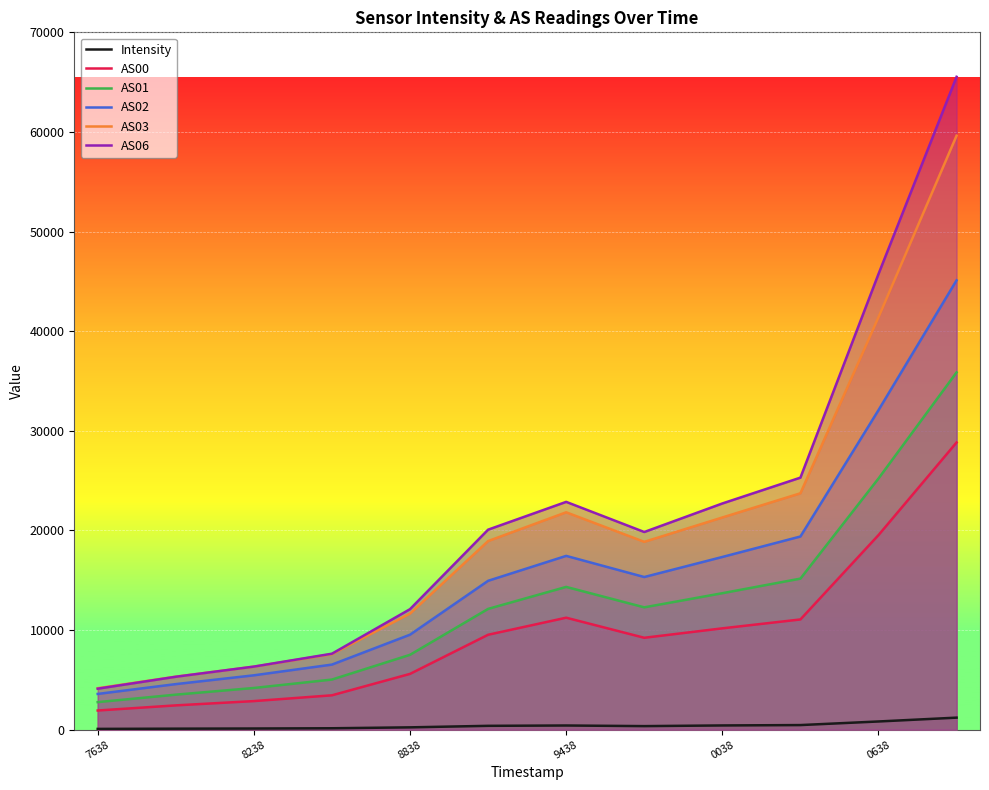

Reading left to right, list all the values displayed in this chart.

Intensity: 79.3	101.4	117.5	143.0	234.3	386.9	420.2	358.3	425.3	463.4	824.4	1209.4
AS00: 1925.0	2440.0	2870.0	3451.0	5601.0	9528.0	11241.0	9226.0	10173.0	11065.0	19533.0	28830.0
AS01: 2767.0	3516.0	4186.0	5031.0	7516.0	12125.0	14332.0	12281.0	13700.0	15164.0	25216.0	35866.0
AS02: 3589.0	4575.0	5458.0	6535.0	9536.0	14944.0	17446.0	15324.0	17337.0	19391.0	32078.0	45105.0
AS03: 4162.0	5323.0	6328.0	7585.0	11655.0	18933.0	21821.0	18856.0	21300.0	23730.0	41403.0	59627.0
AS06: 4115.0	5314.0	6334.0	7628.0	12098.0	20078.0	22868.0	19843.0	22707.0	25301.0	45743.0	65535.0